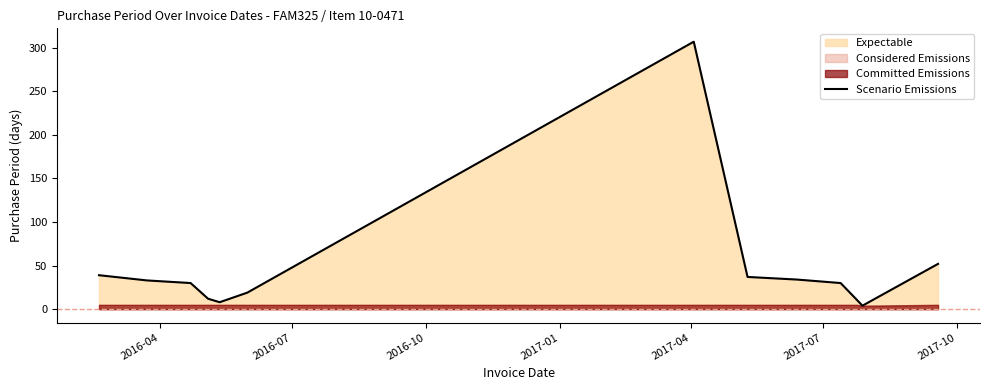

How many data points are less than 30?

5